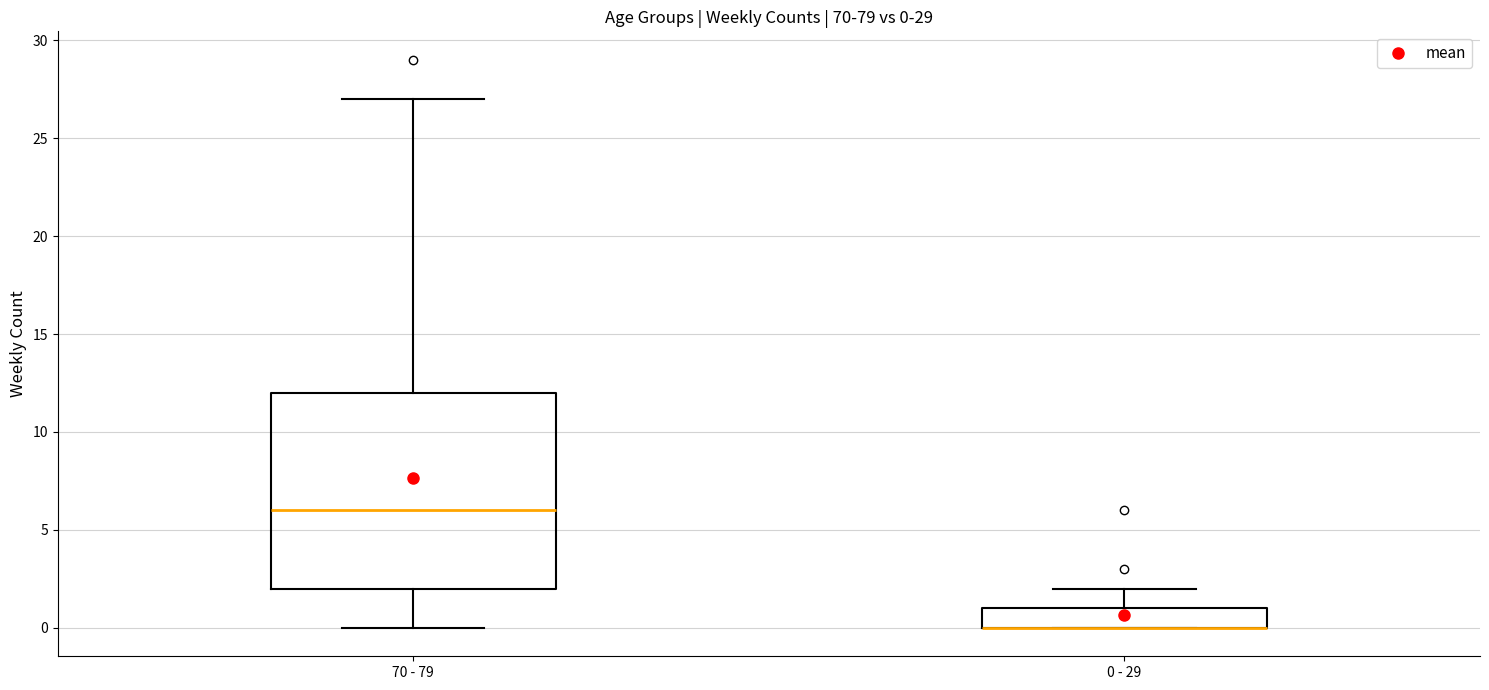

Comparing the boxes themselves (not the whiskers), which one is the tallest?

70 - 79